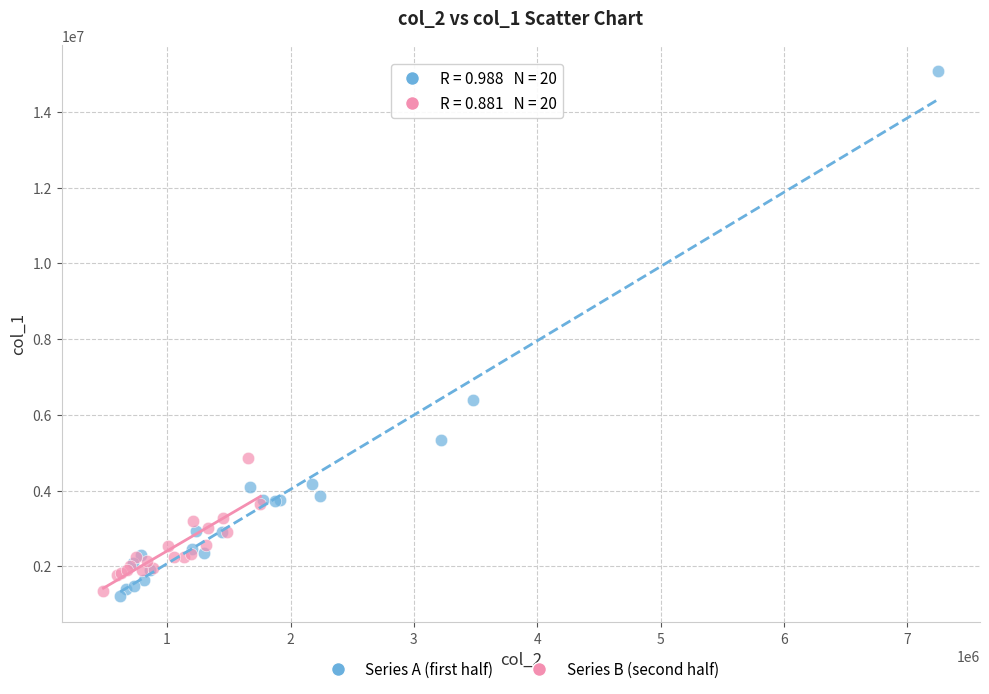

What are all the series names shown in the legend?

Series A (first half), Series B (second half)